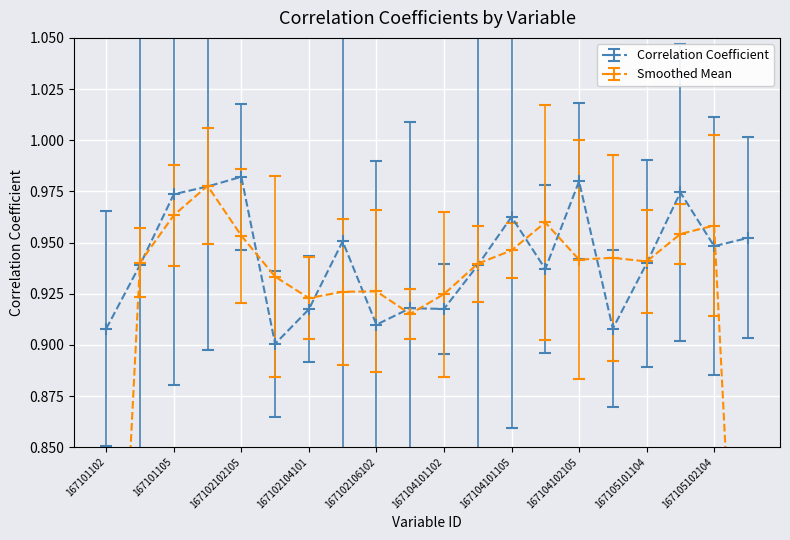

Is it true that the value at 167105101104 is 0.3?

False